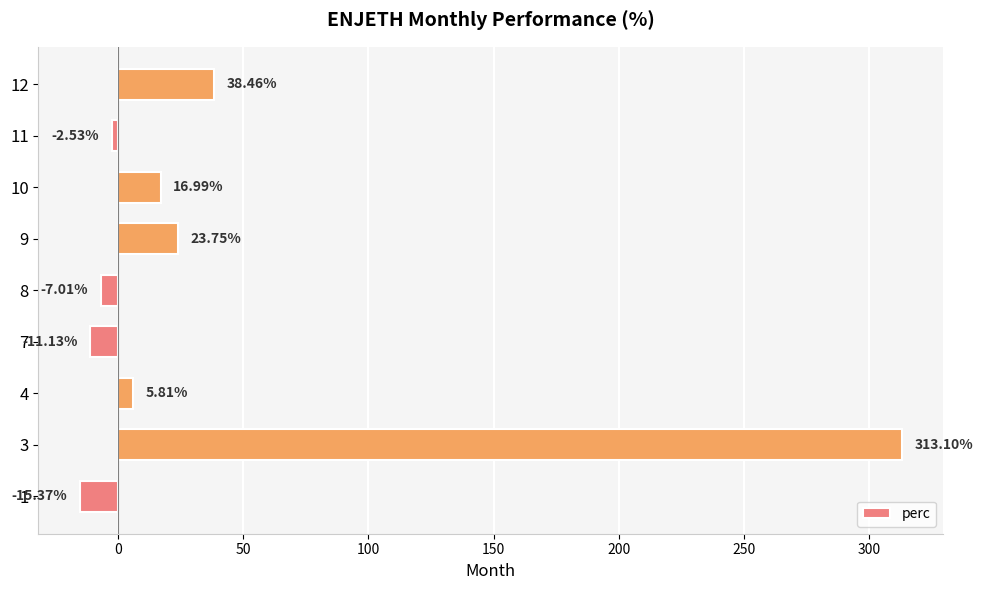

List the labels in order of value, smallest first.

1, 7, 8, 11, 4, 10, 9, 12, 3